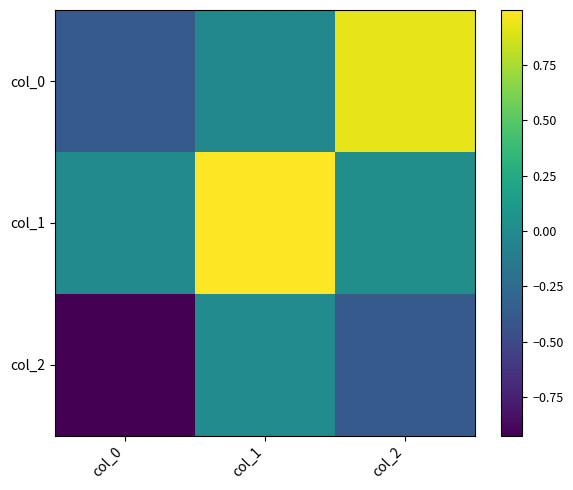

Reading left to right, extract all data points from this chart.

col_0: col_0=-0.4	col_1=-0.0	col_2=0.9
col_1: col_0=-0.0	col_1=1.0	col_2=0.0
col_2: col_0=-0.9	col_1=-0.0	col_2=-0.4